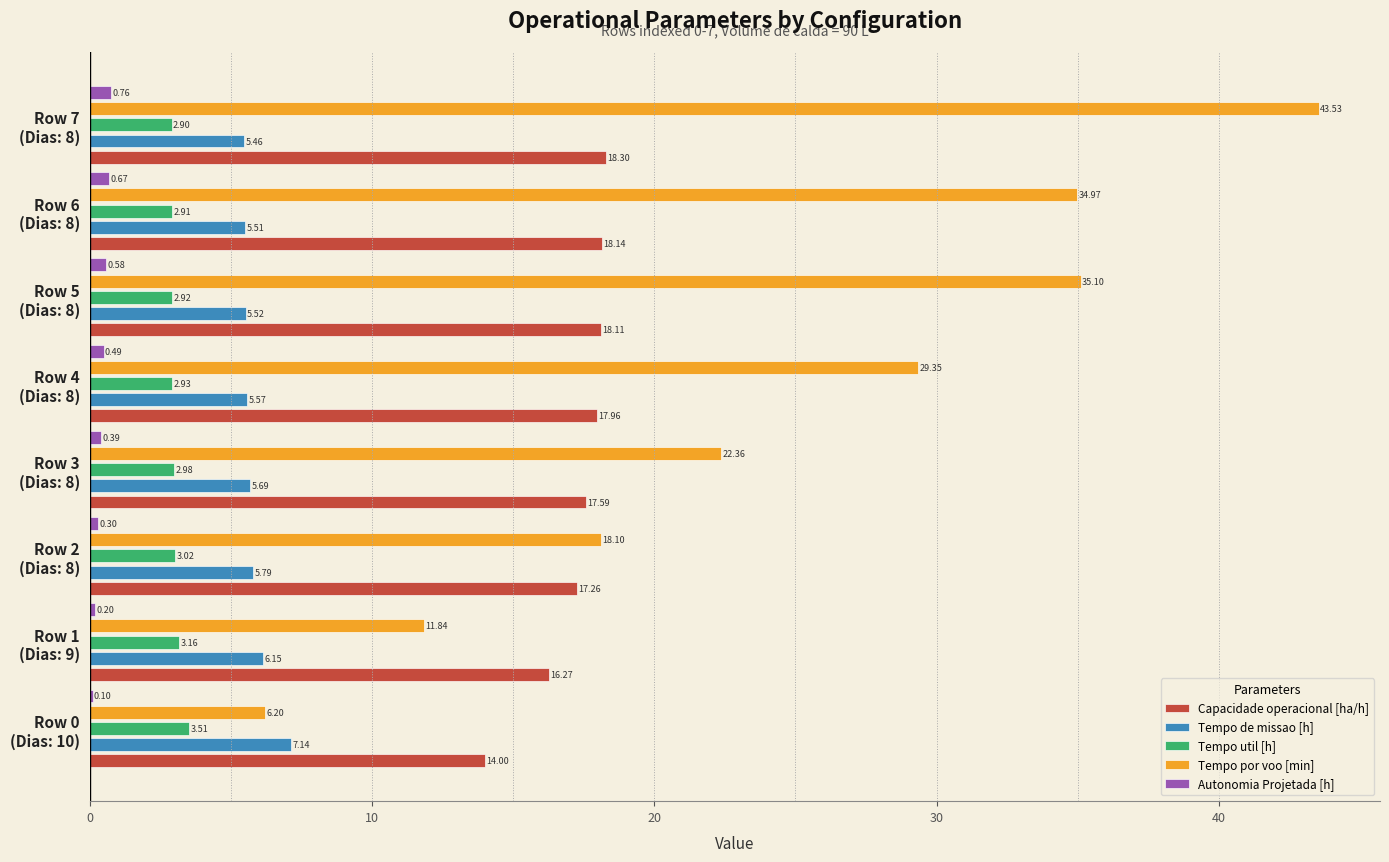

Which series has the largest total across all categories?

Tempo por voo [min]